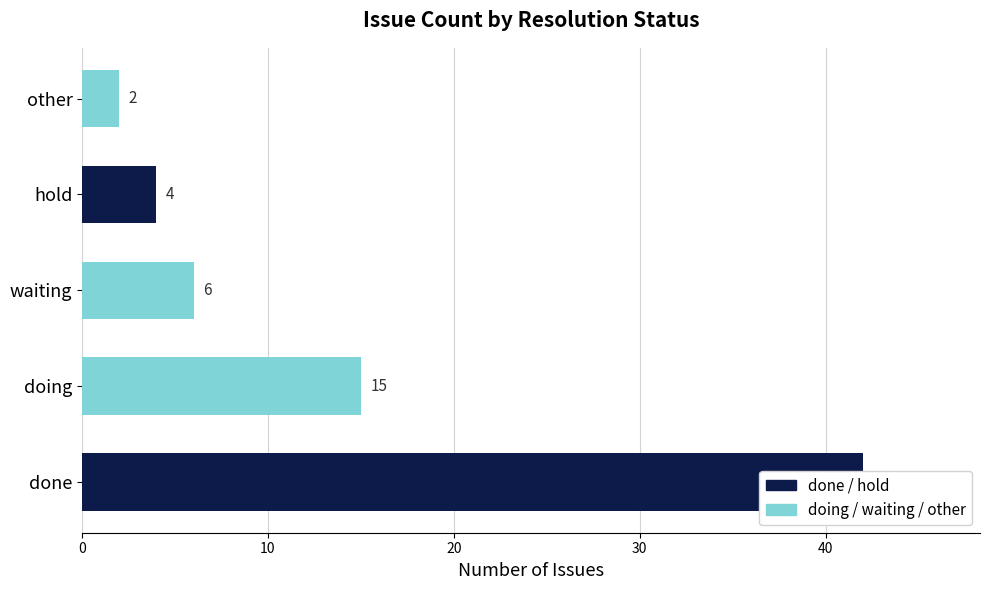

How many data points are less than 6?

2